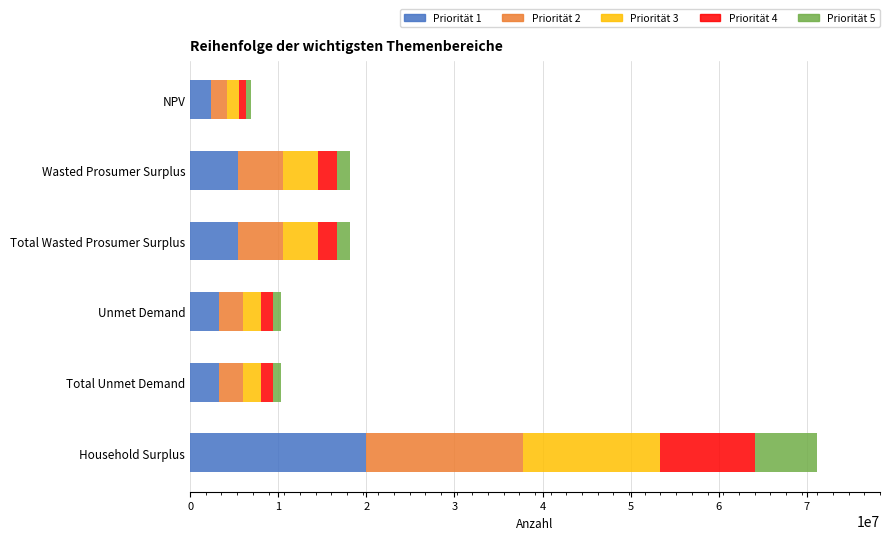

The value of Priorität 1 at Total Wasted Prosumer Surplus is 5427996.5. True or false?

True